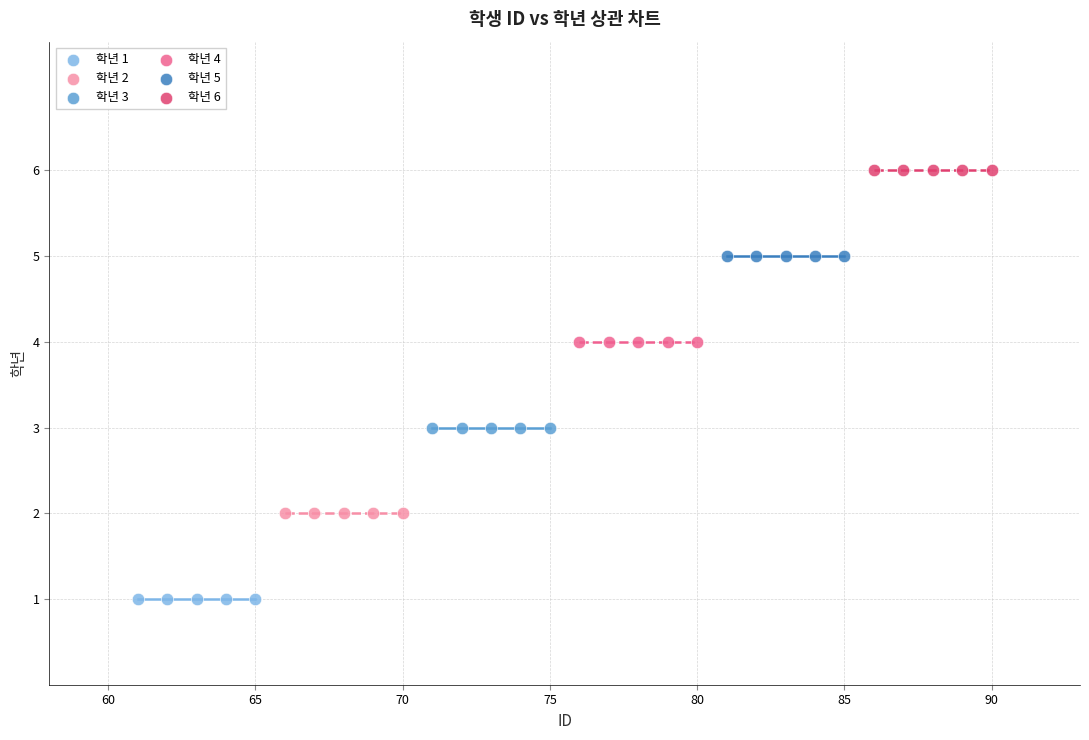

What are all the series names shown in the legend?

학년 1, 학년 2, 학년 3, 학년 4, 학년 5, 학년 6